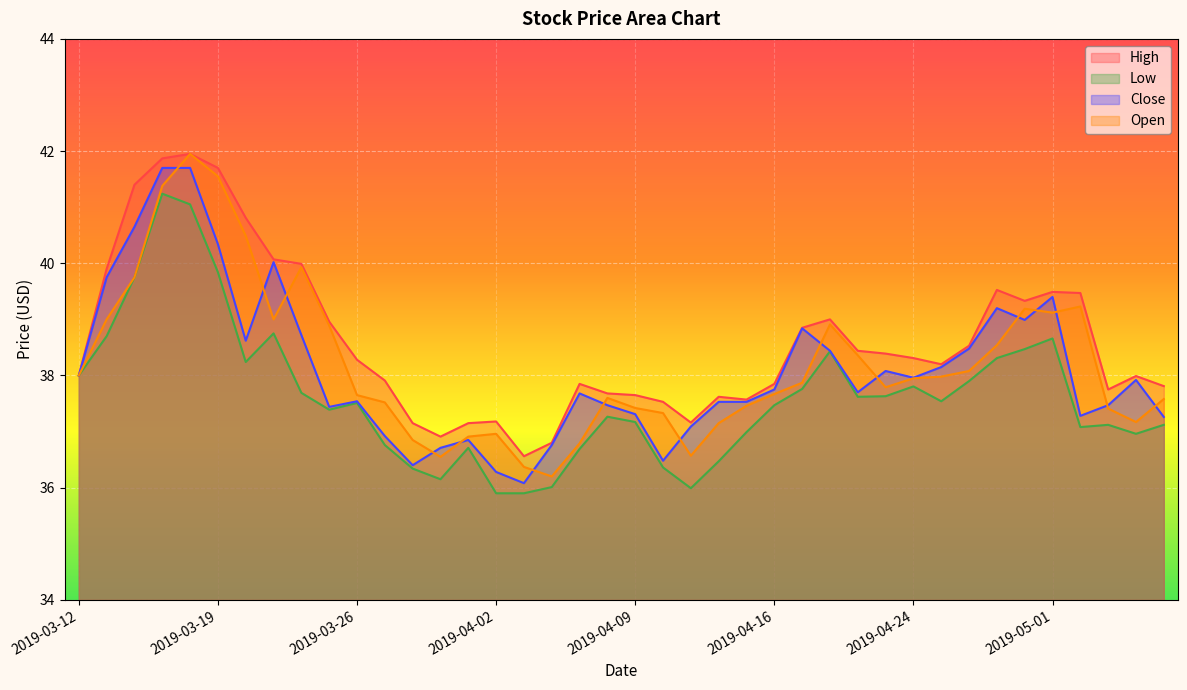

What is the difference between the second highest and second lowest values in the Close series?

5.4